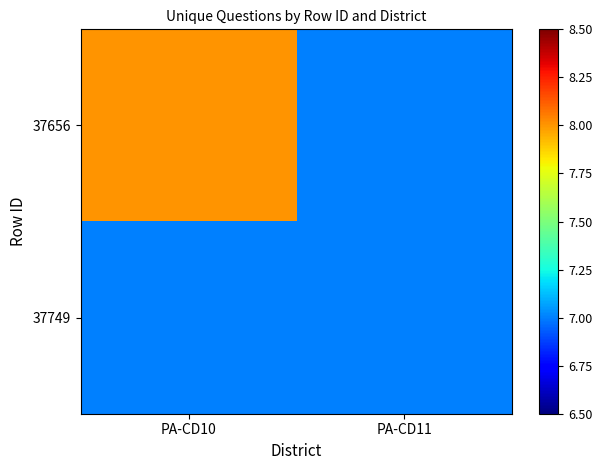

Reading left to right, extract all data points from this chart.

37656: PA-CD10=8	PA-CD11=7
37749: PA-CD10=7	PA-CD11=7